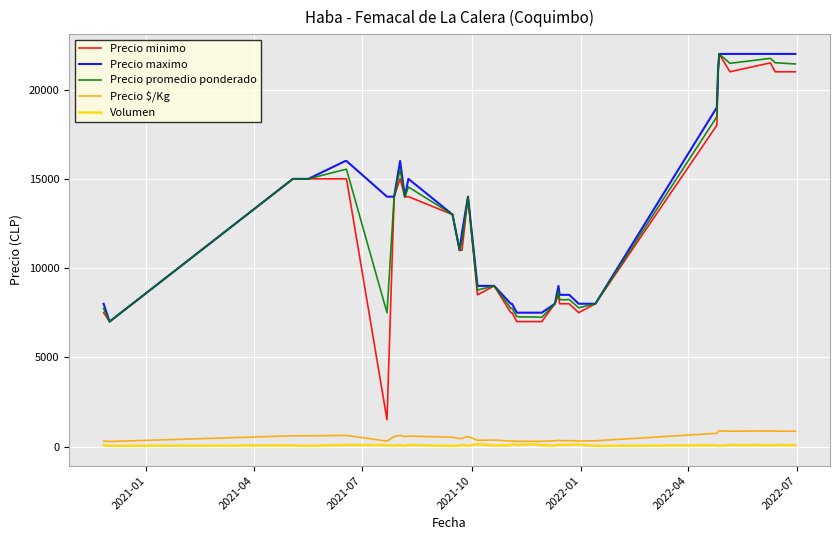

True or false: Precio minimo and Volumen intersect in this chart.

False